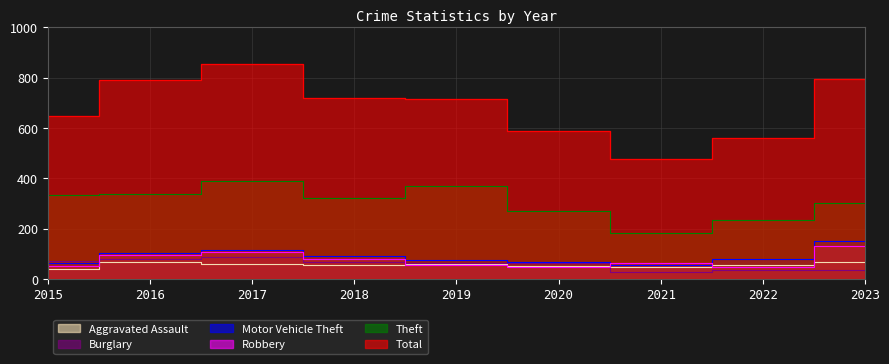

Is it true that Motor Vehicle Theft equals 26 at 2015?

False